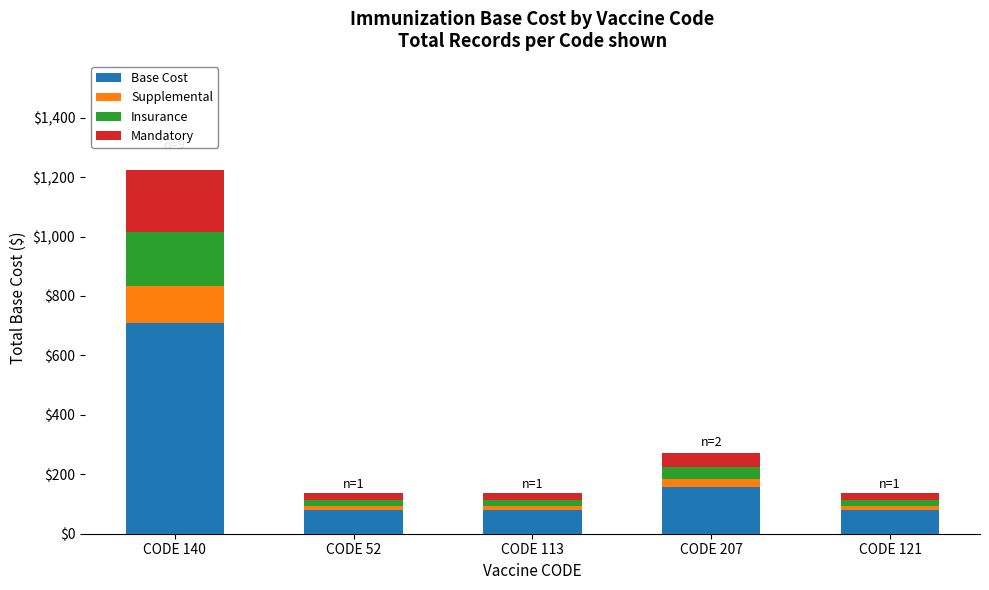

At which category is the sum across all series the highest?

CODE 140